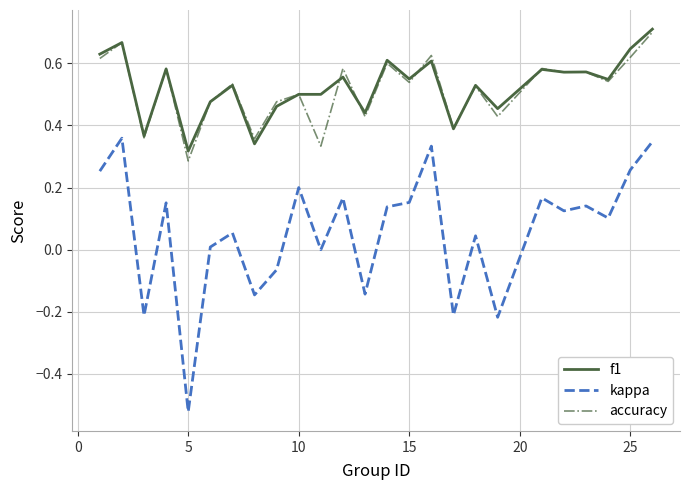

True or false: f1 and kappa intersect in this chart.

False